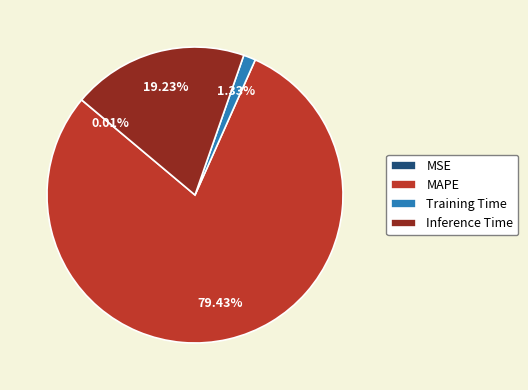

Which category accounts for the majority?

MAPE